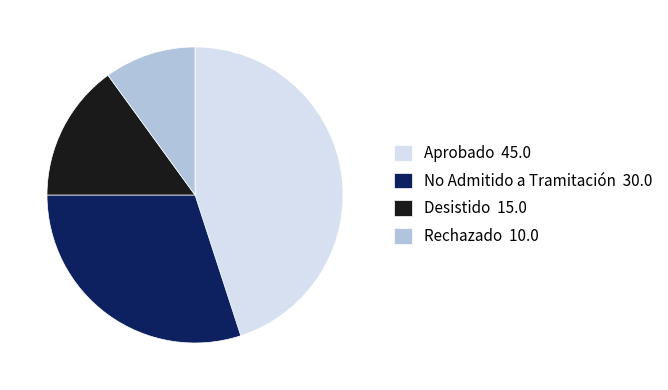

The Desistido 15.0 slice represents 29% of the pie. True or false?

False